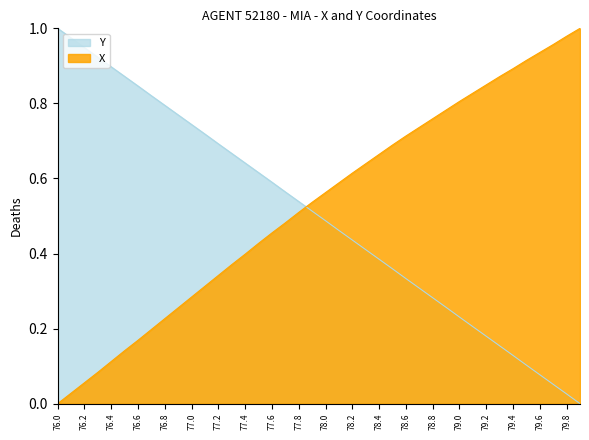

Reading right to left, transcribe all the data shown in this chart.

X: 1.0	1.0	1.0	0.9	0.9	0.9	0.9	0.8	0.8	0.8	0.8	0.8	0.7	0.7	0.7	0.7	0.6	0.6	0.6	0.6	0.5	0.5	0.5	0.5	0.4	0.4	0.4	0.3	0.3	0.3	0.3	0.2	0.2	0.2	0.1	0.1	0.1	0.1	0.0	0.0
Y: 0.0	0.0	0.1	0.1	0.1	0.1	0.2	0.2	0.2	0.2	0.3	0.3	0.3	0.3	0.4	0.4	0.4	0.4	0.5	0.5	0.5	0.5	0.6	0.6	0.6	0.6	0.7	0.7	0.7	0.7	0.8	0.8	0.8	0.8	0.9	0.9	0.9	0.9	1.0	1.0